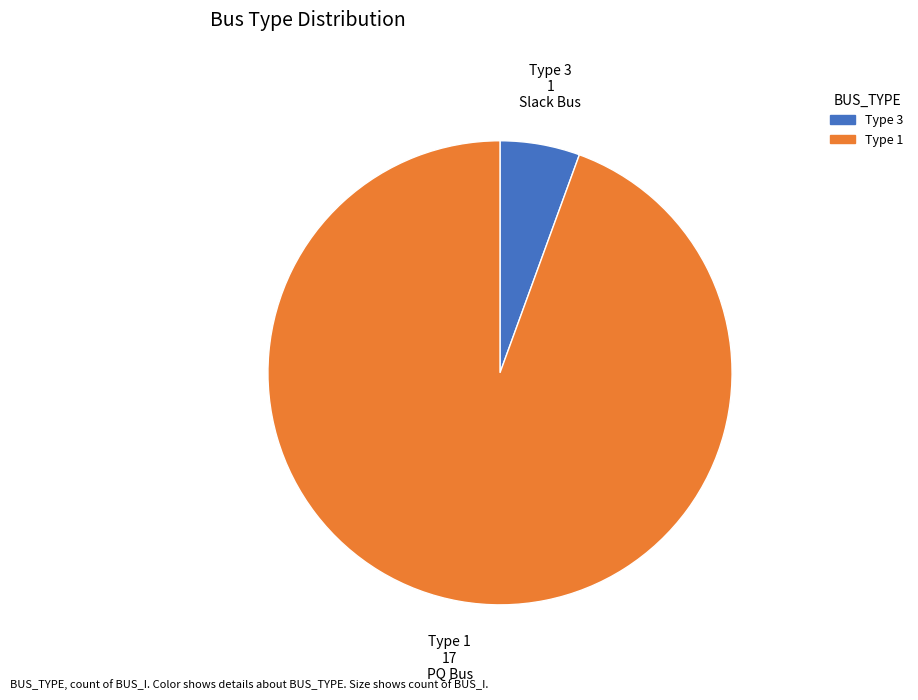

Is there a majority slice in this chart?

Yes